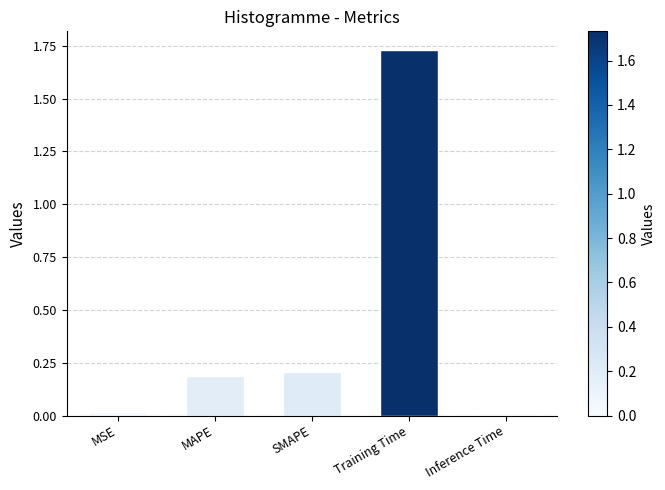

Which label corresponds to the largest value in the chart?

Training Time